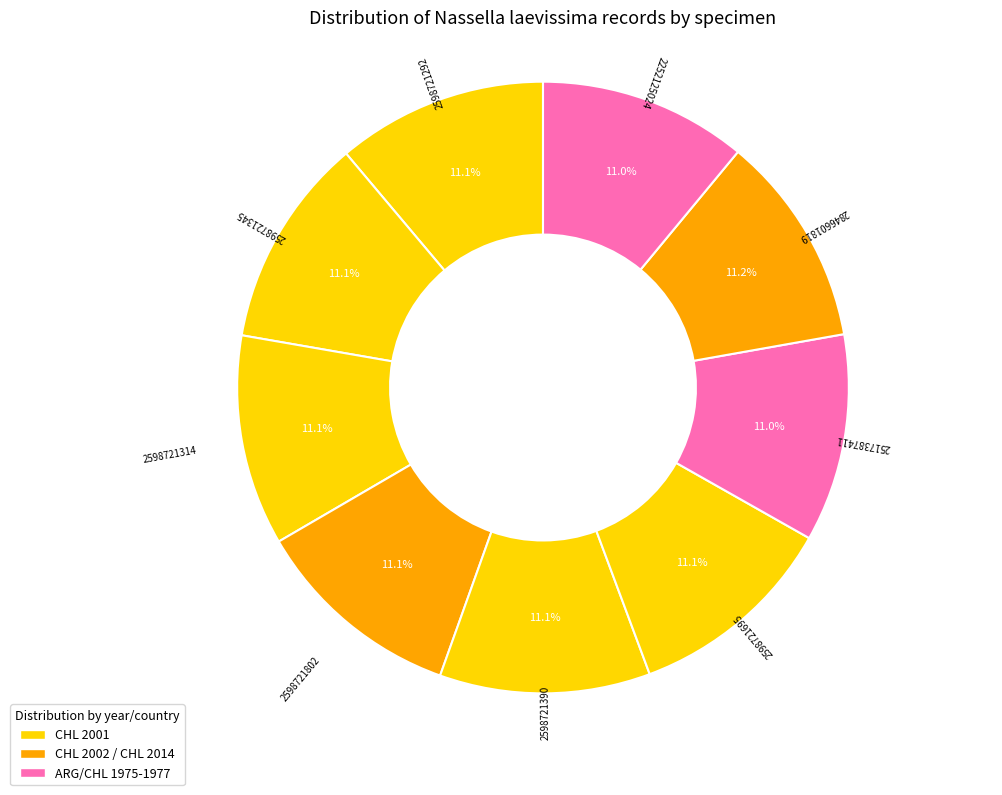

Approximately how many times larger is the value at 2598721802 compared to 2598721390?

1.0